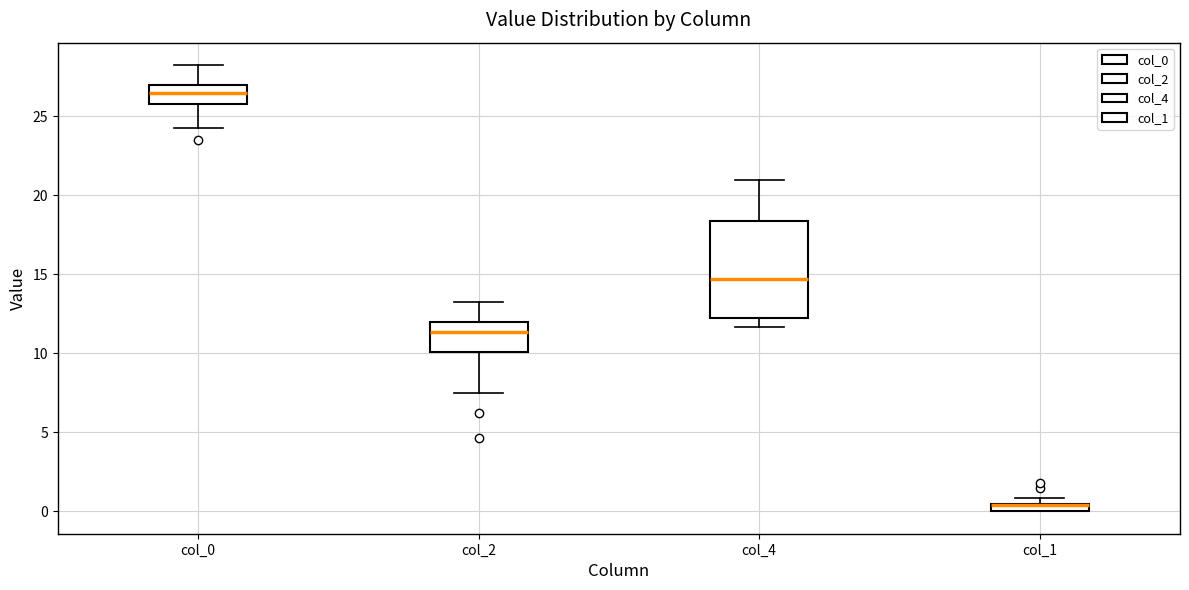

Which box is the tallest, from its lower edge to its upper edge?

col_4